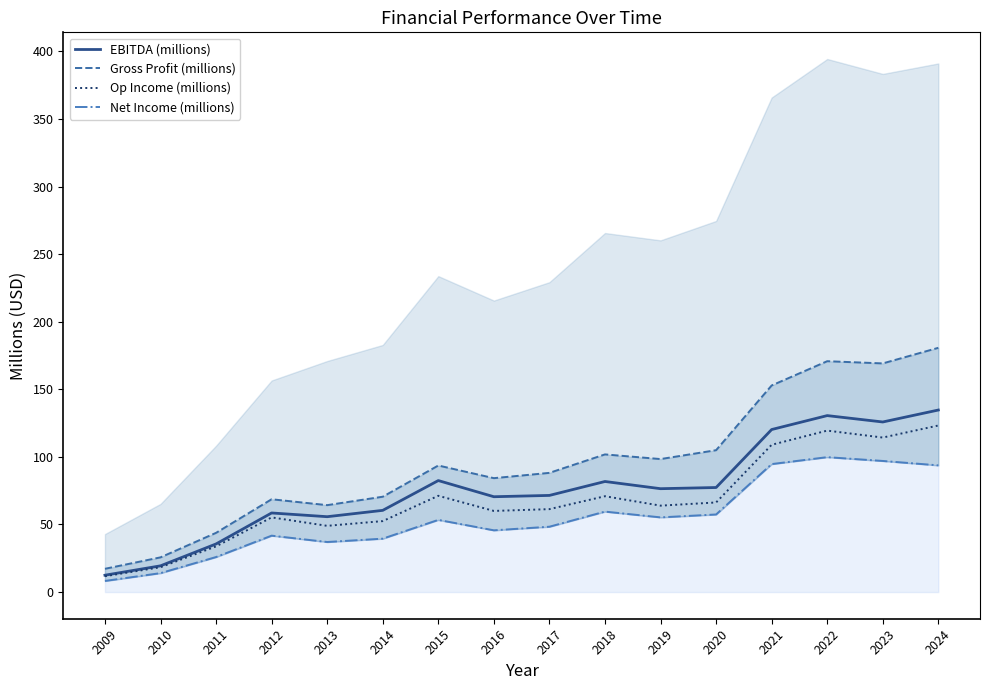

Where is the first local minimum for Op Income (millions)?

2013